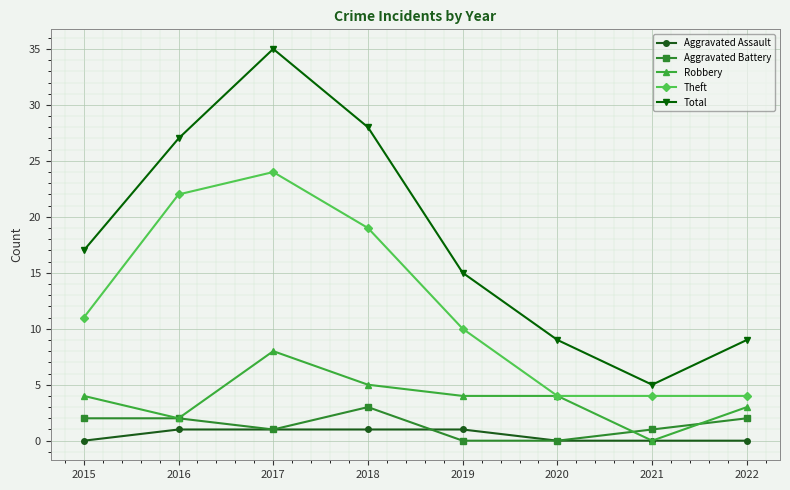

Rank the series by their maximum value, from highest to lowest.

Total, Theft, Robbery, Aggravated Battery, Aggravated Assault